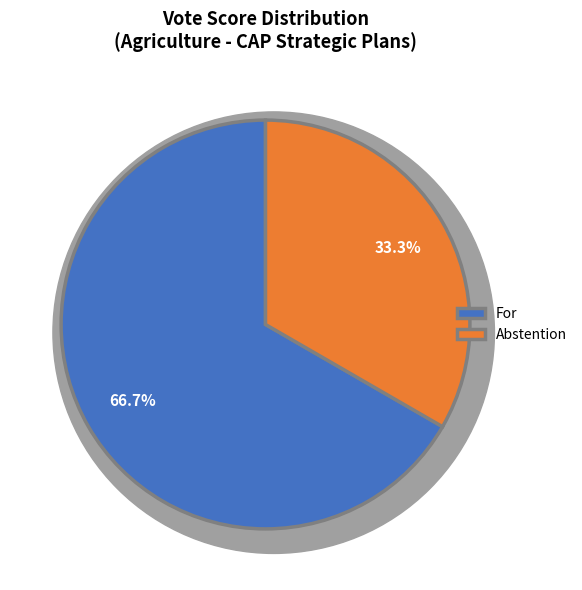

Which slice is the largest?

For